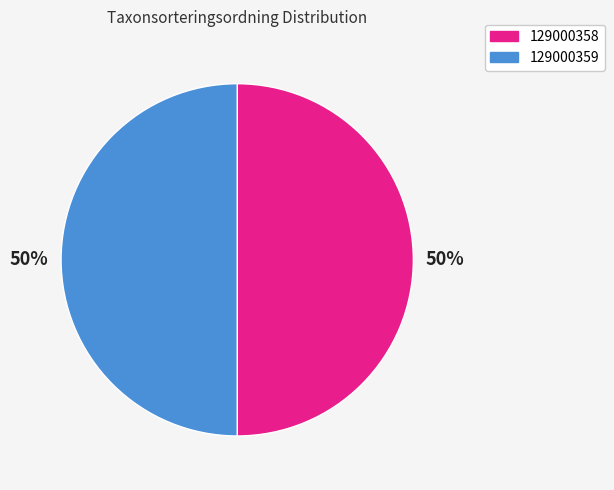

Is it true that 129000359 is 50% of the pie?

True